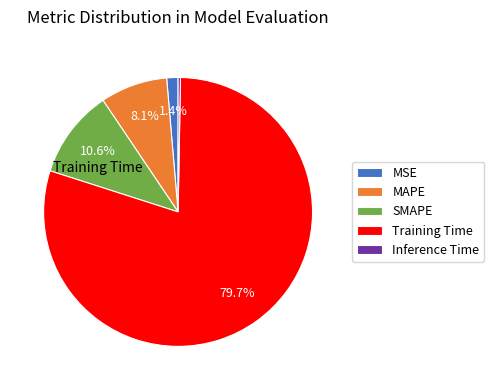

How many segments does this pie chart have?

5